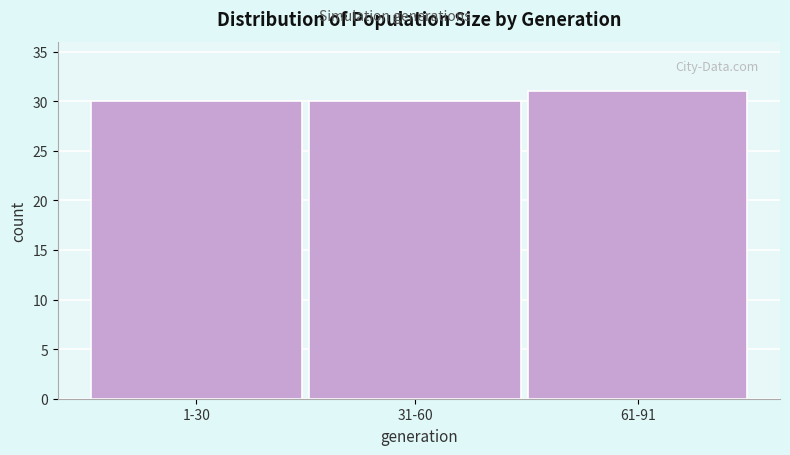

Reading left to right, transcribe all the data shown in this chart.

1-30=30	31-60=30	61-91=31